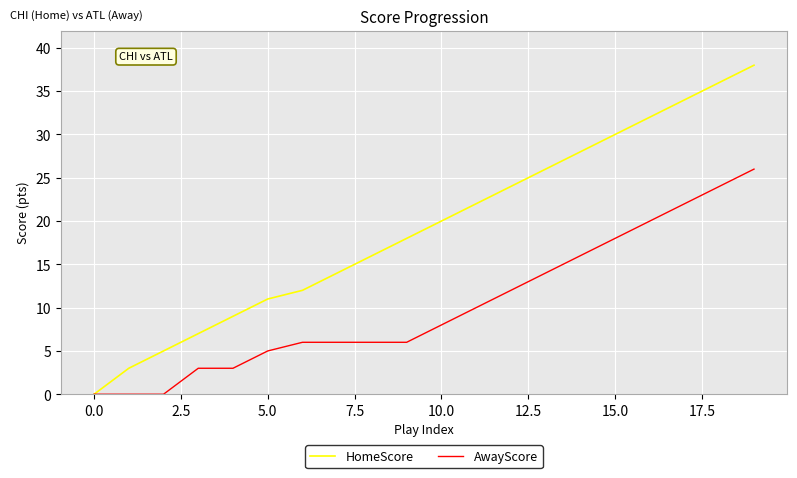

Rank the series by their maximum value, from highest to lowest.

HomeScore, AwayScore